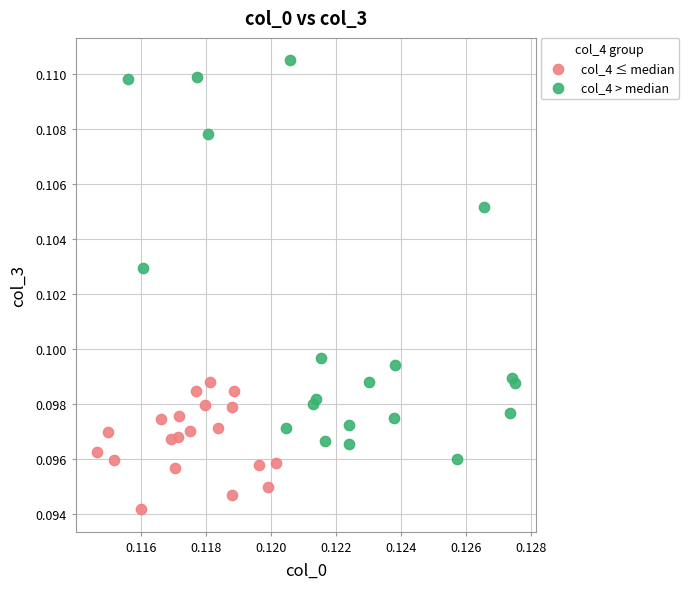

Which series contains the lowest Y value?

col_4 ≤ median